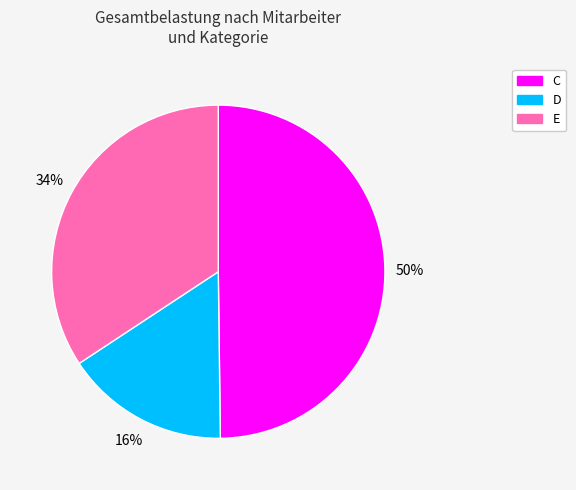

How many segments does this pie chart have?

3